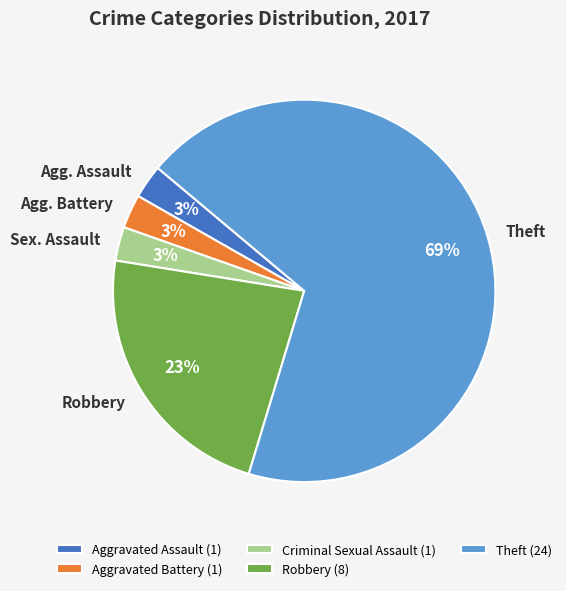

Does any single category account for the majority?

Yes